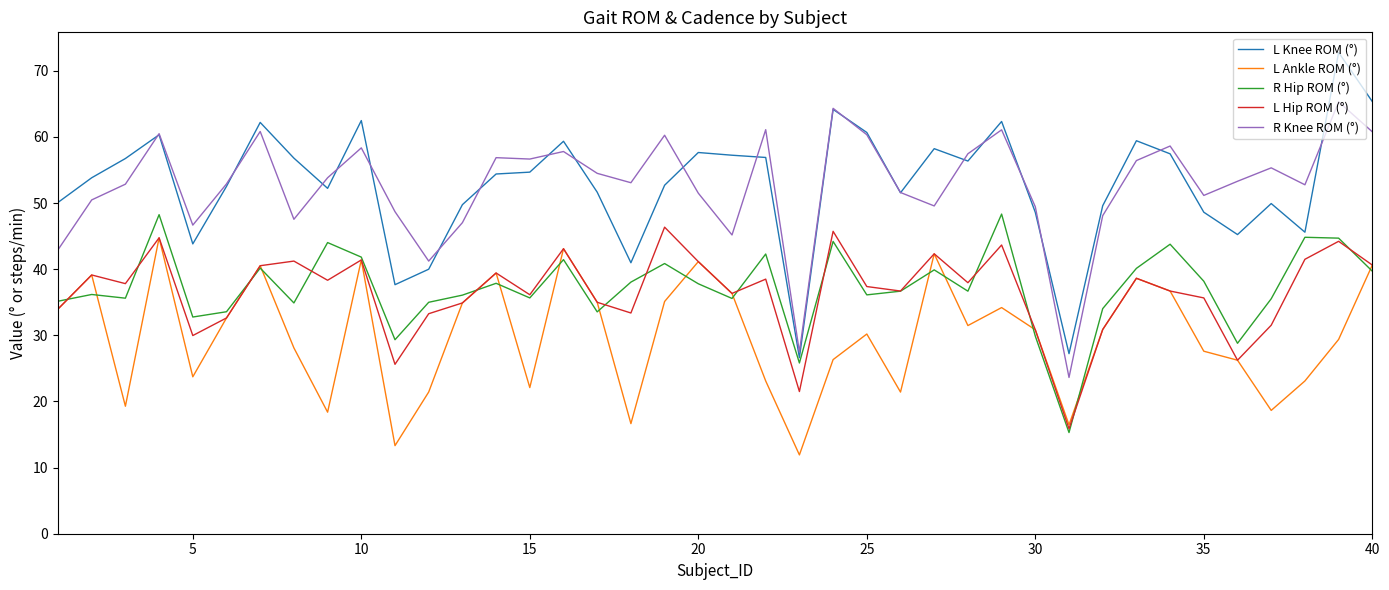

What is the minimum value for R Knee ROM (°)?

23.6